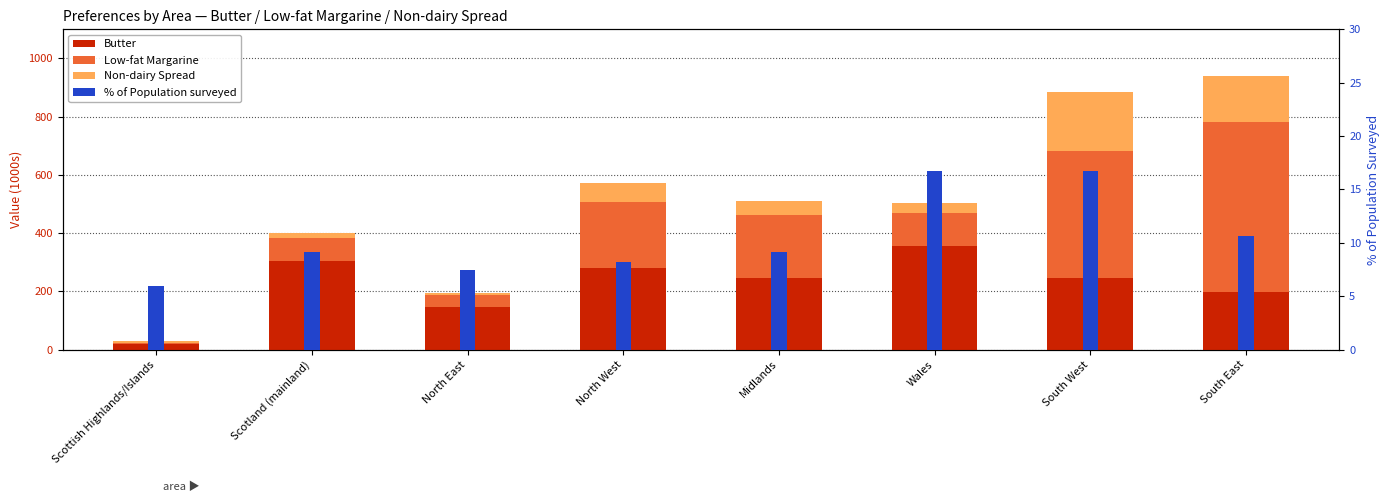

What position from the right is North East?

6